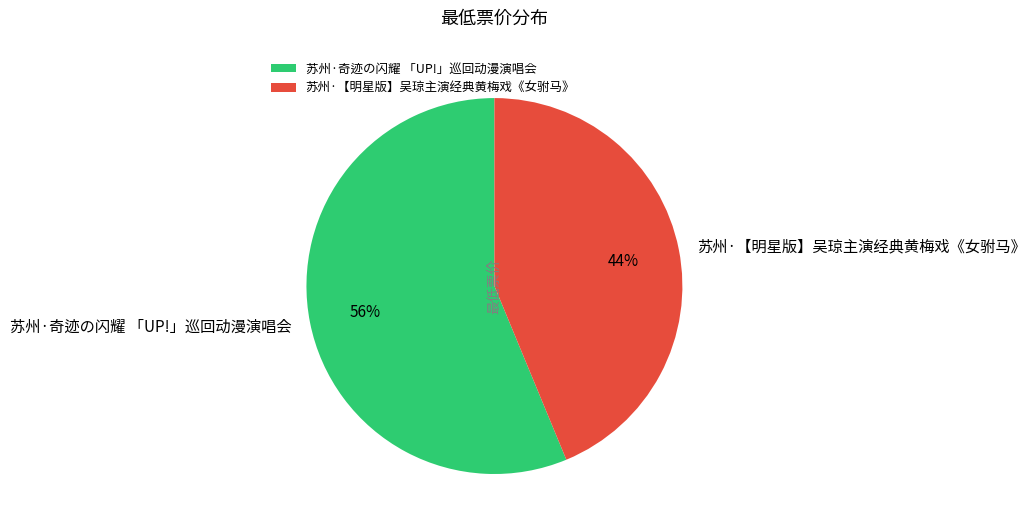

To the nearest percent, what is the average slice percentage?

50%